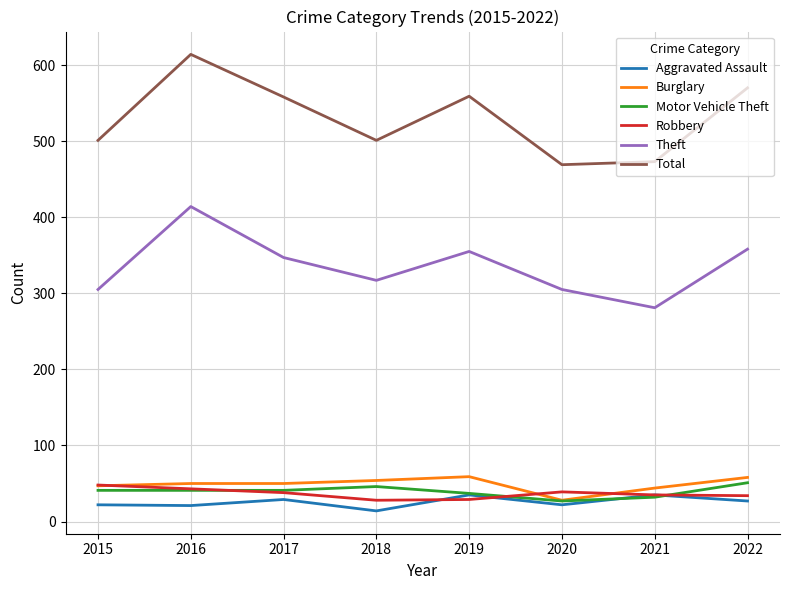

True or false: Total and Motor Vehicle Theft cross at least once.

False